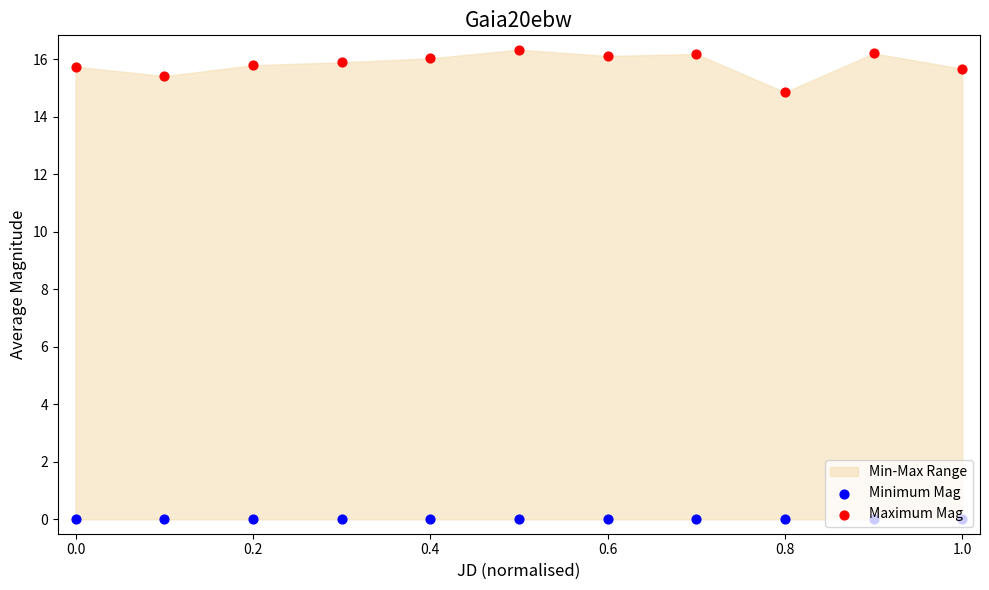

At how many categories does at least one series exceed 10?

11